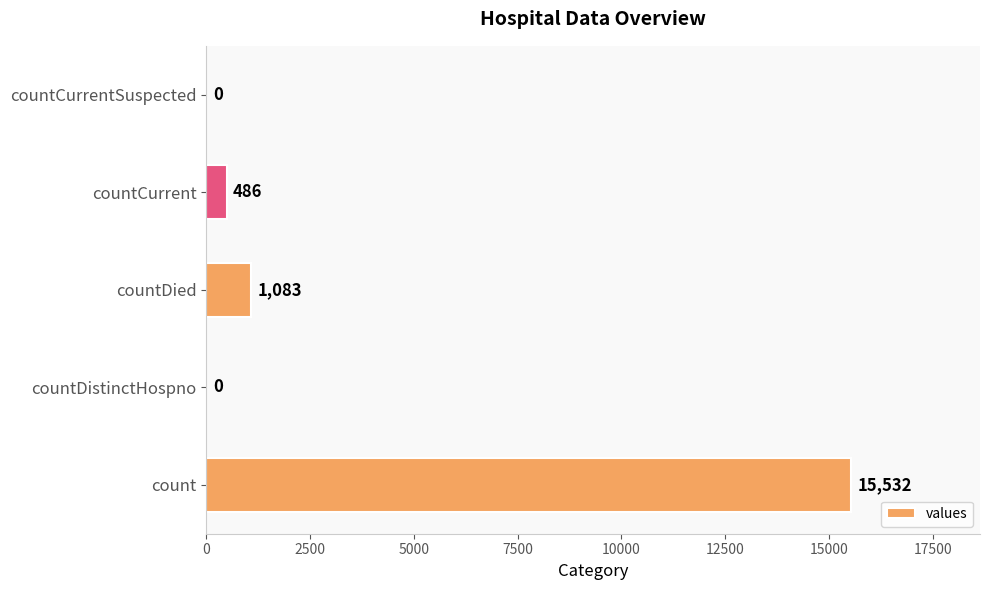

What is the greatest value displayed?

15532